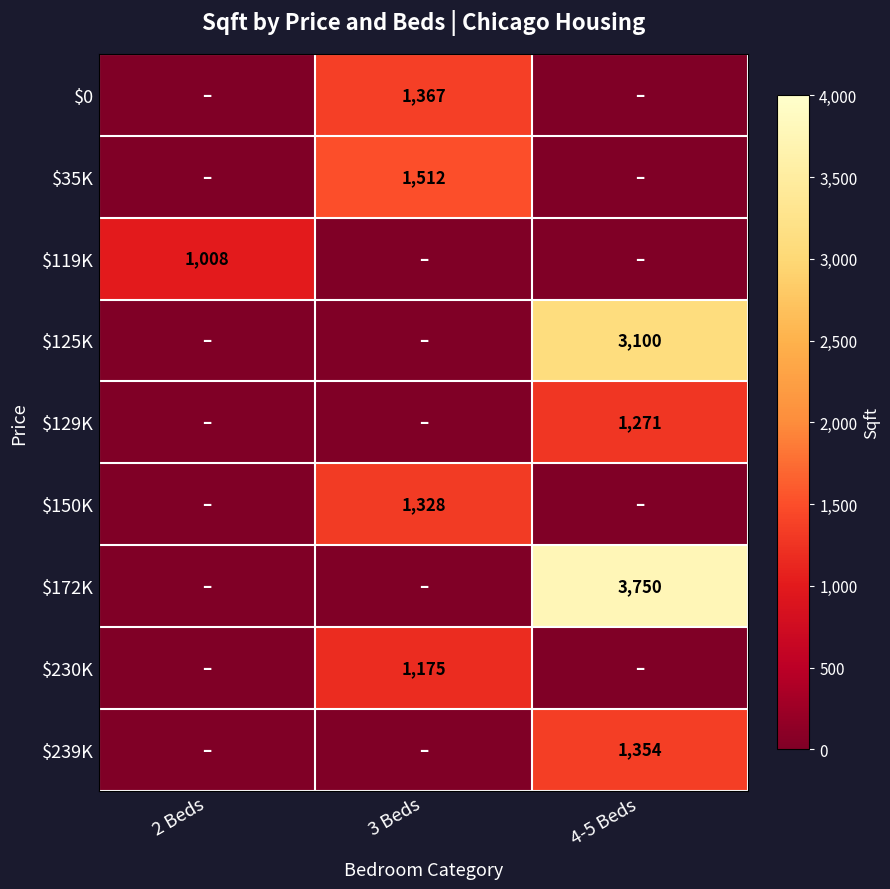

The $172K series shows 3750 at 4-5 Beds. True or false?

True